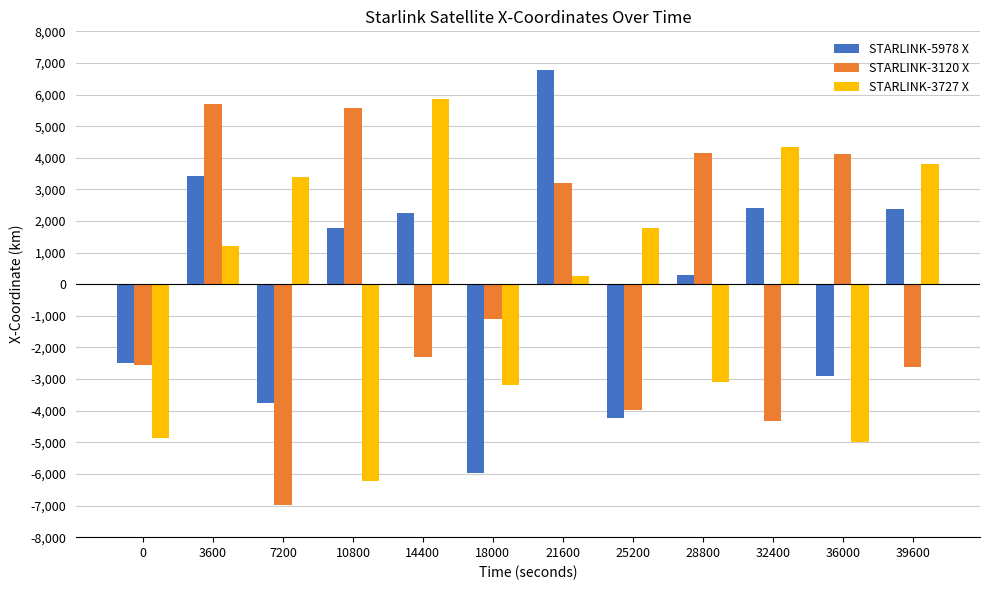

At which label does STARLINK-3120 X reach its minimum?

7200